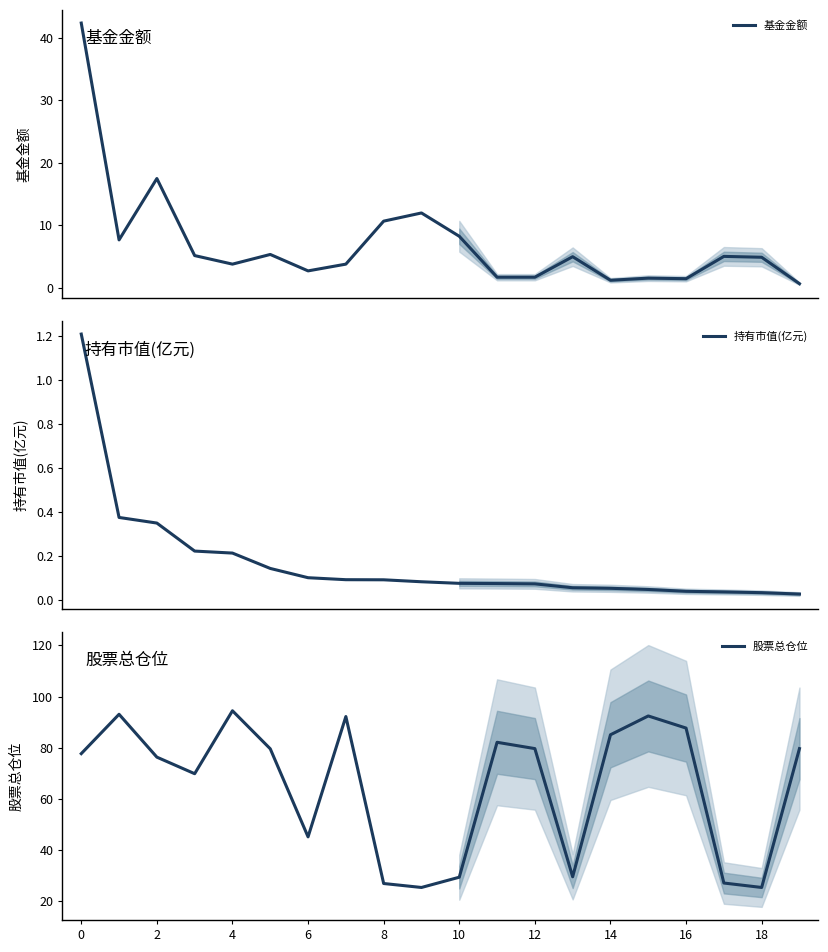

At which label does 股票总仓位 reach its peak?

4